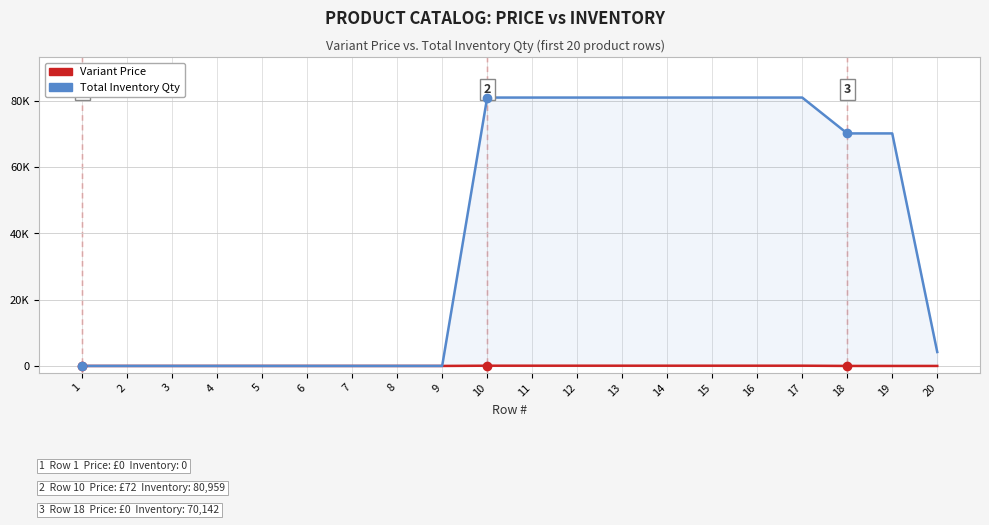

What is the average value of the Variant Price series?

29